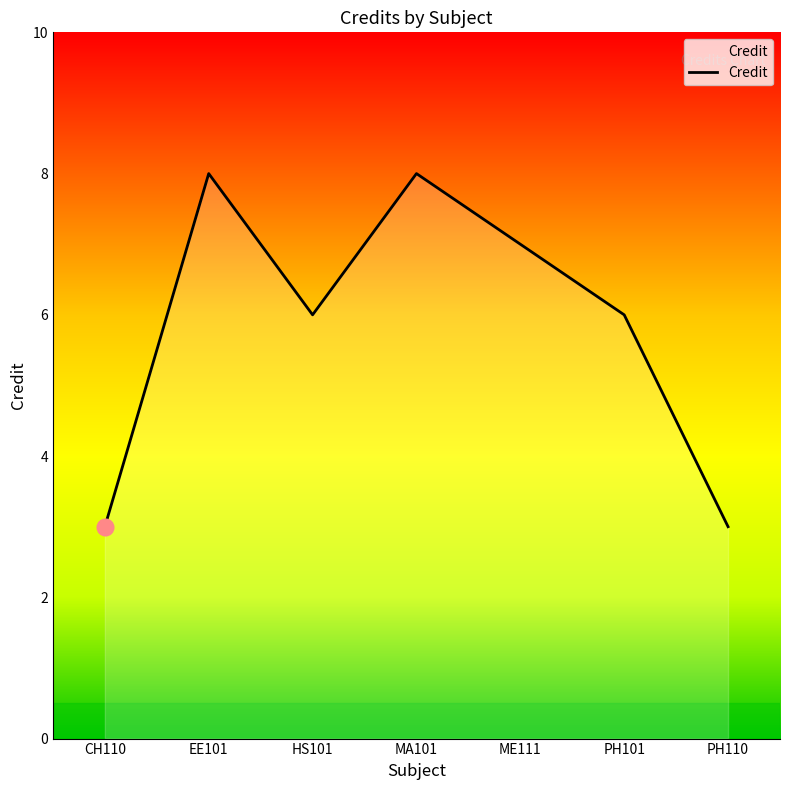

What is the difference between the maximum and second lowest values?

5